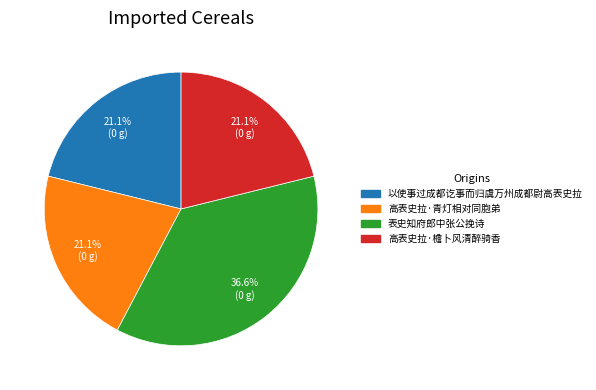

Does 以使事过成都讫事而归虞万州成都尉高表史拉 account for over 50% of the chart?

No